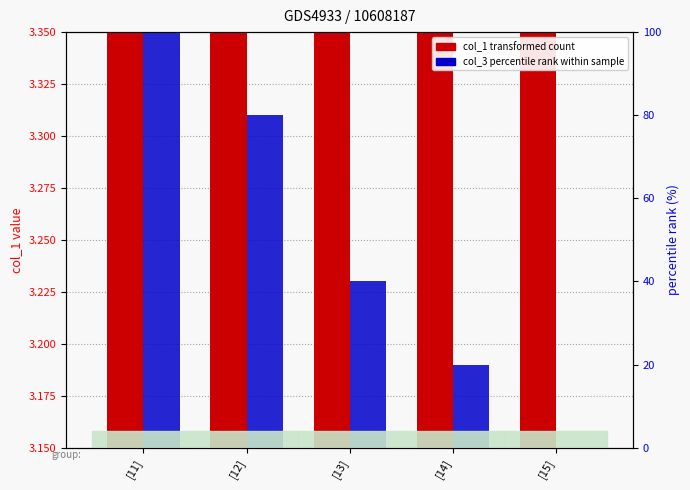

Where is col_1 (transformed count) nearest to the value 3?

[15]